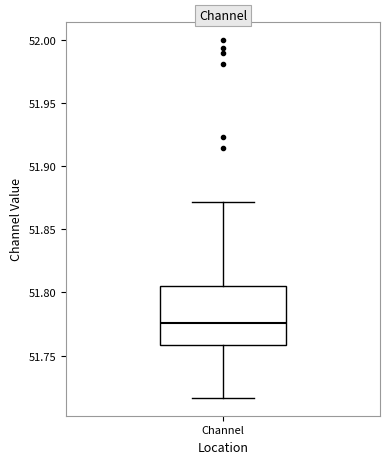

Where is the lower edge of the box for Channel on the y-axis? The values are not printed on the chart, so give them approximately, as read against the axis.

51.760